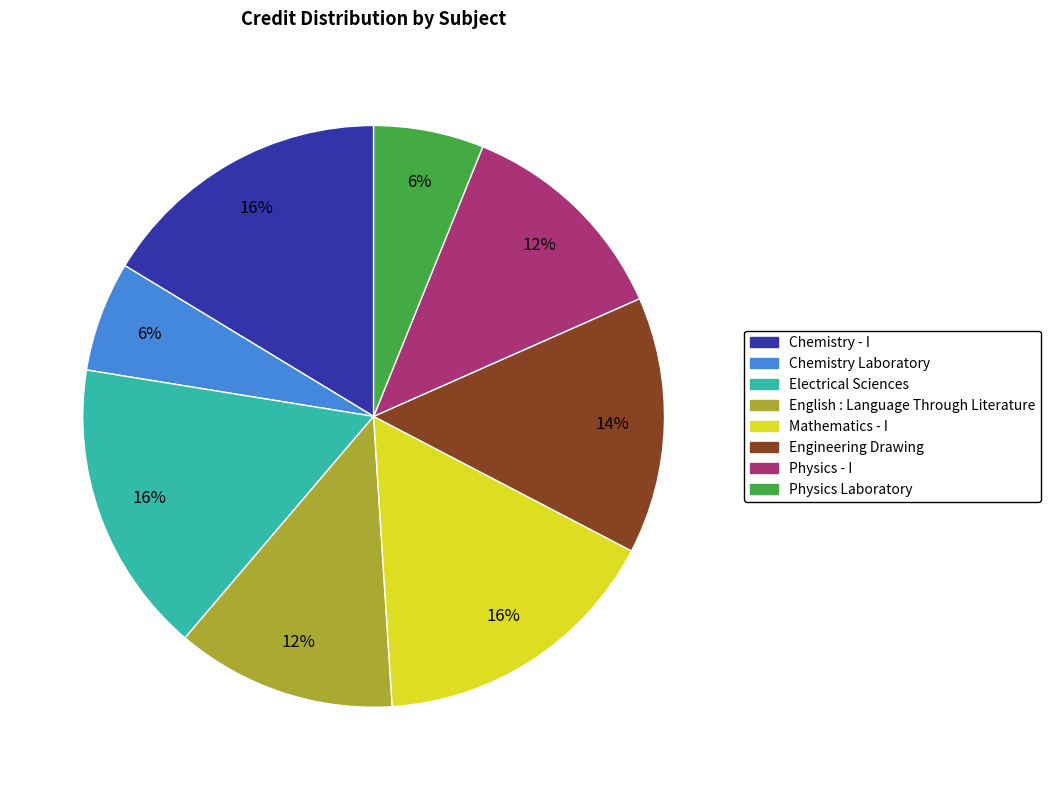

To the nearest percent, what is the average slice percentage?

12%